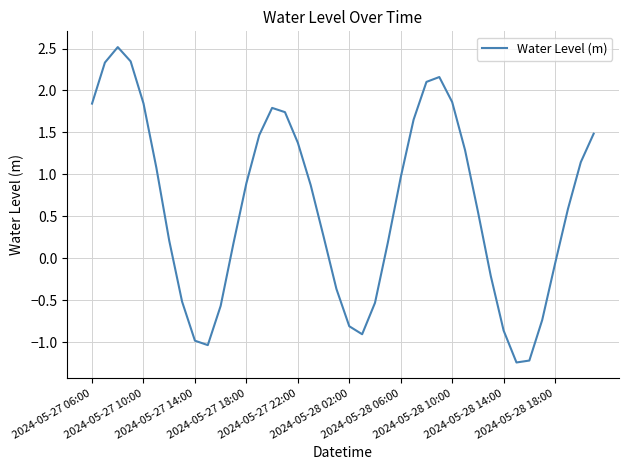

True or false: there are more than 2 points higher than both neighbors.

True